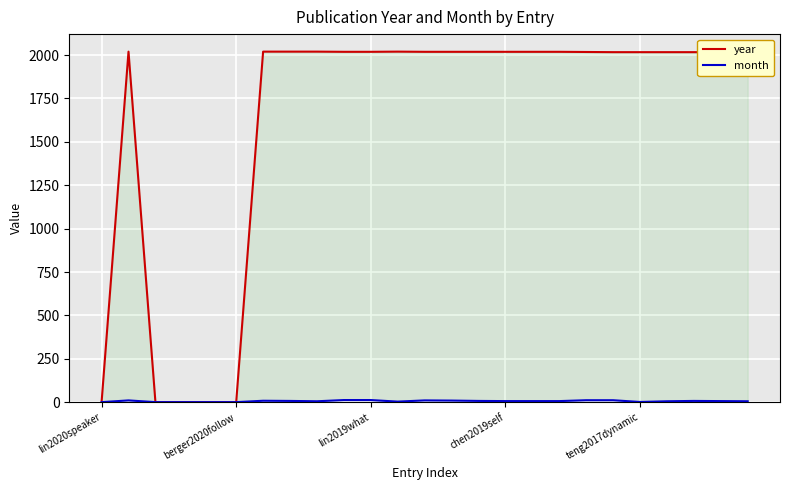

What are all the series names shown in the legend?

year, month